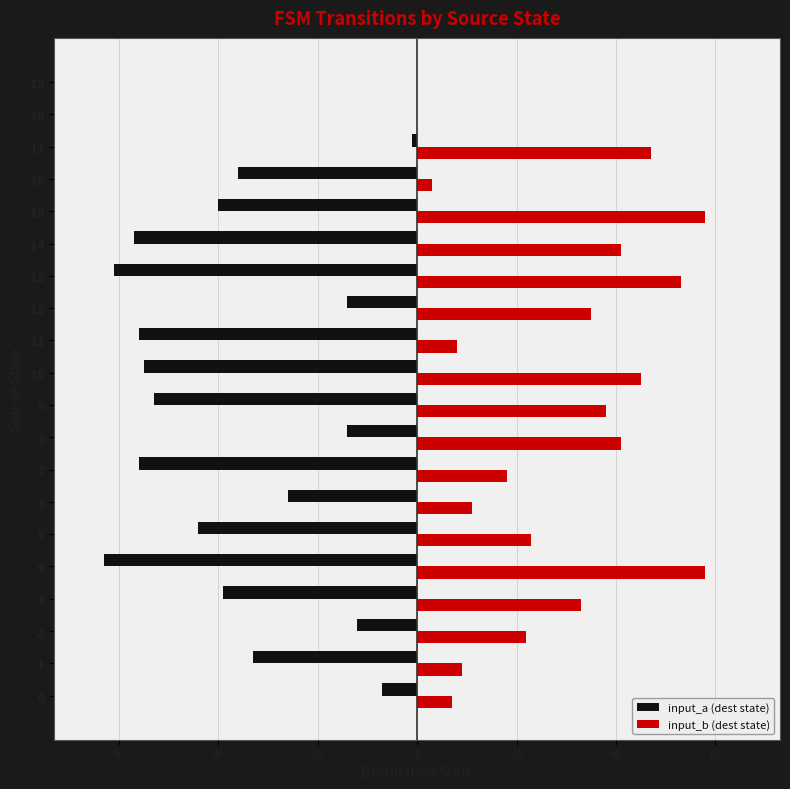

What are all the series names shown in the legend?

input_a (dest state), input_b (dest state)